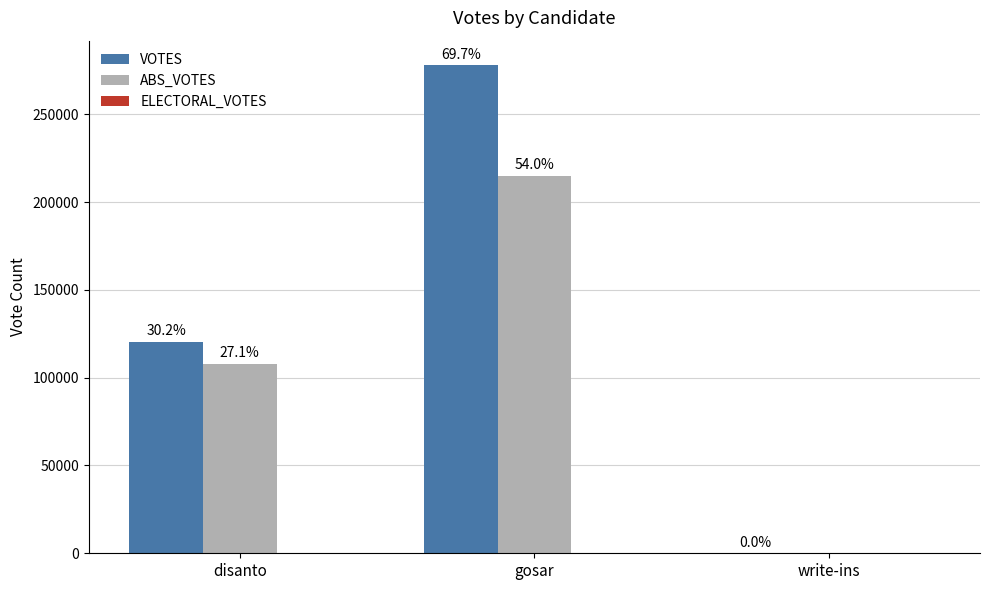

List the labels in order of VOTES value, largest first.

gosar, disanto, write-ins